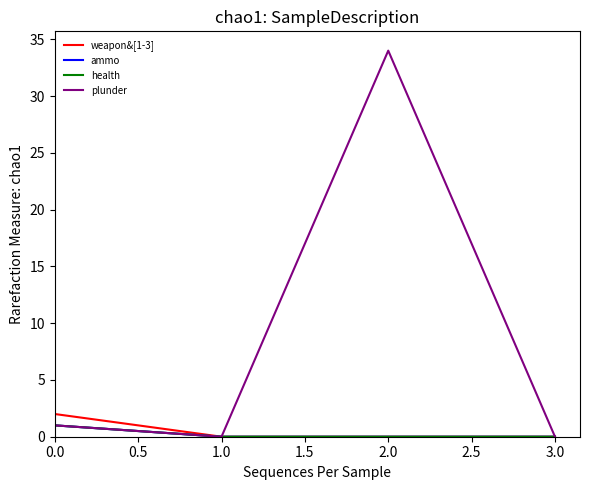

Reading left to right, extract all data points from this chart.

weapon&[1-3]: 2	0	0	0
ammo: 1	0	0	0
health: 1	0	0	0
plunder: 1	0	34	0